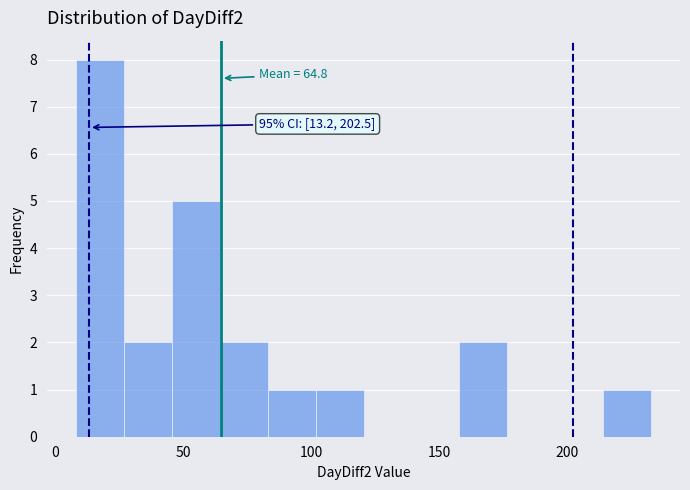

Around what value on the x-axis is the tallest bar? Give the approximate position of its centre, as read against the axis.

15